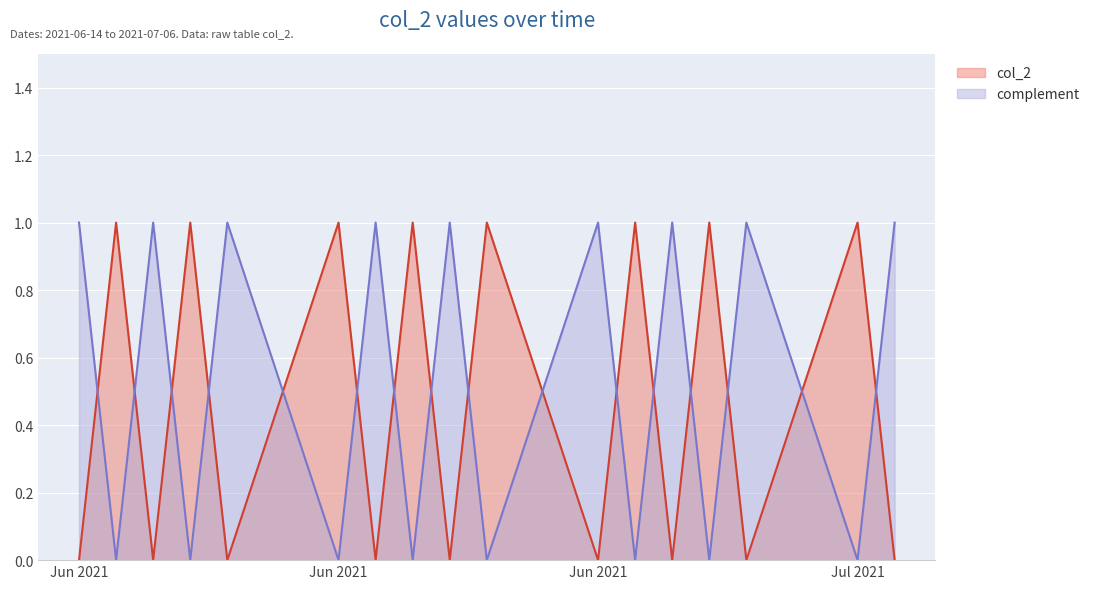

True or false: there are more than 2 points higher than both neighbors.

True